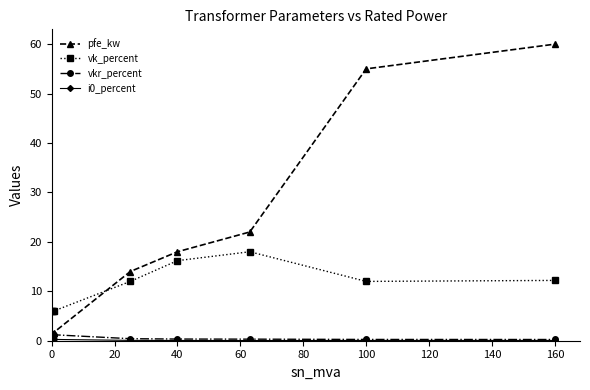

What is the difference between the second highest and minimum values in the pfe_kw series?

54.2